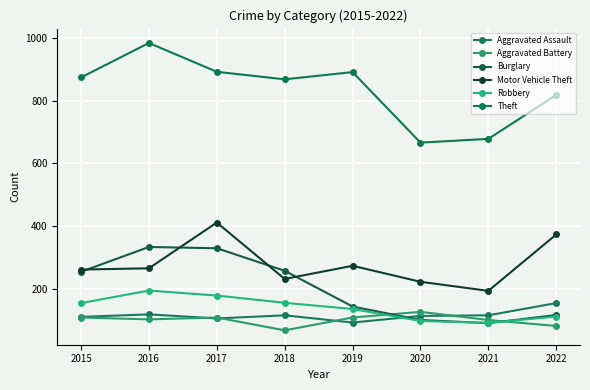

Count the number of data series in this chart.

6